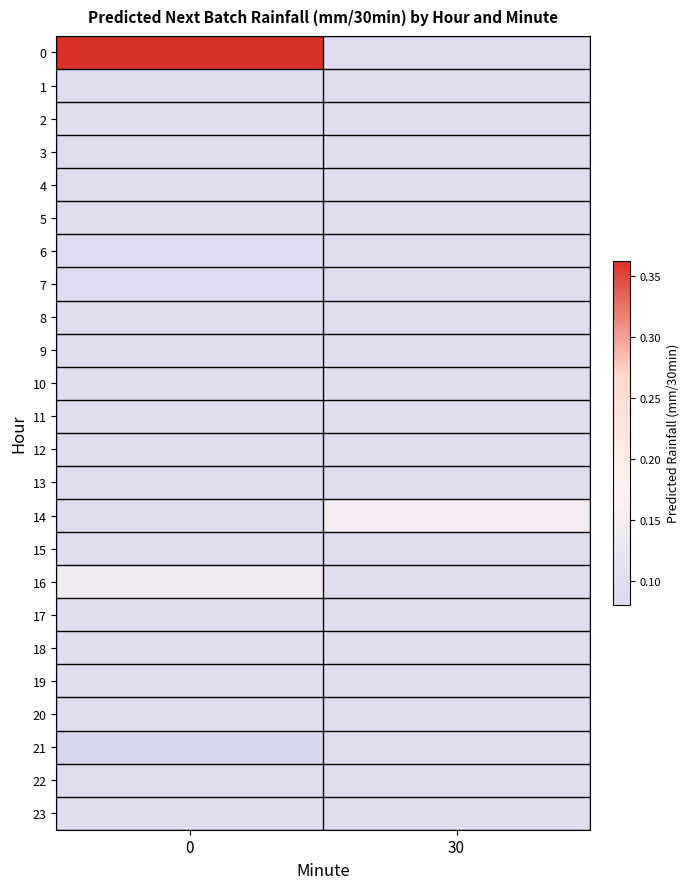

Reading right to left, what are all the values shown in this chart?

0: 30=0.1	0=0.4
1: 30=0.1	0=0.1
2: 30=0.1	0=0.1
3: 30=0.1	0=0.1
4: 30=0.1	0=0.1
5: 30=0.1	0=0.1
6: 30=0.1	0=0.1
7: 30=0.1	0=0.1
8: 30=0.1	0=0.1
9: 30=0.1	0=0.1
10: 30=0.1	0=0.1
11: 30=0.1	0=0.1
12: 30=0.1	0=0.1
13: 30=0.1	0=0.1
14: 30=0.1	0=0.1
15: 30=0.1	0=0.1
16: 30=0.1	0=0.1
17: 30=0.1	0=0.1
18: 30=0.1	0=0.1
19: 30=0.1	0=0.1
20: 30=0.1	0=0.1
21: 30=0.1	0=0.1
22: 30=0.1	0=0.1
23: 30=0.1	0=0.1